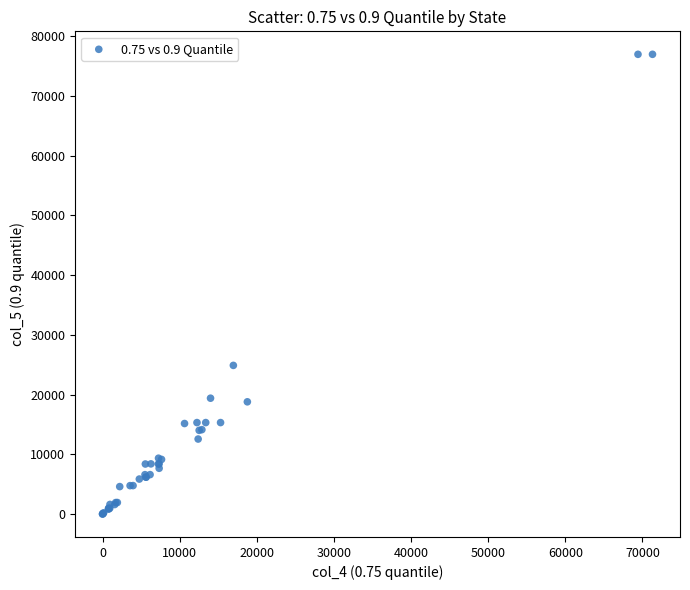

What Y value in the scatter plot is closest to 38471?

24872.4